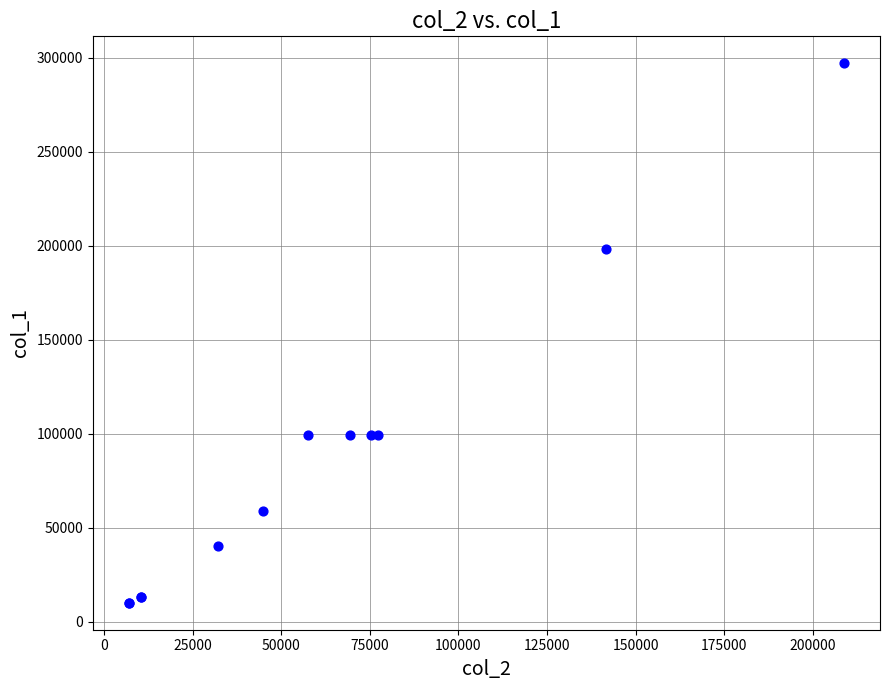

What Y value in the scatter plot is closest to 153500?

198000